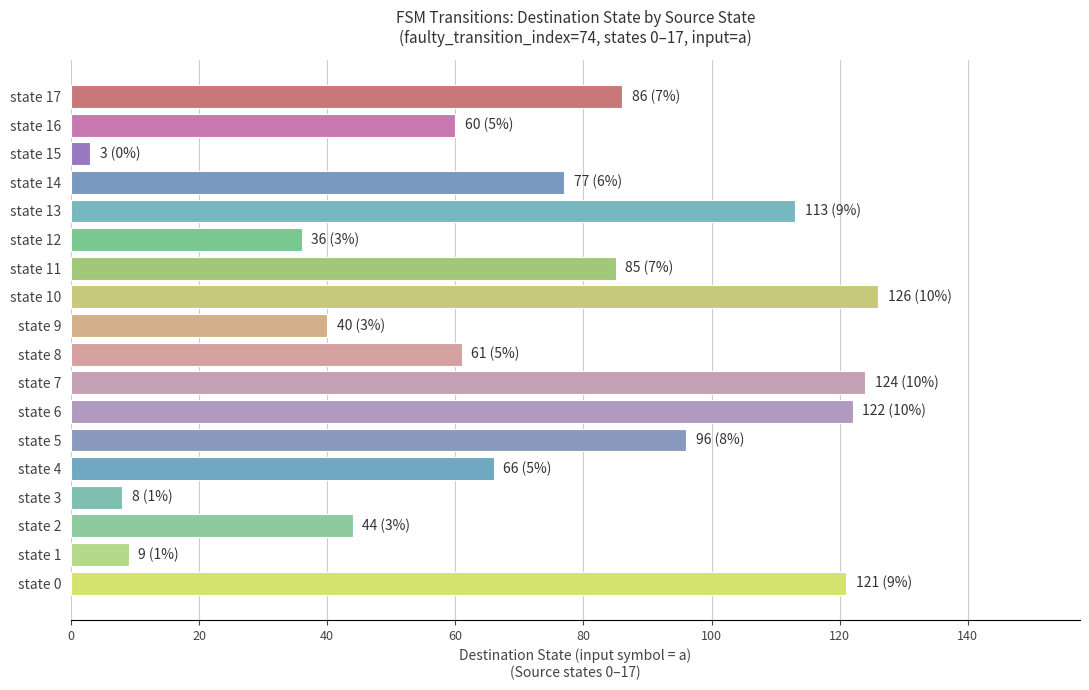

What is the difference between the maximum and minimum values?

123